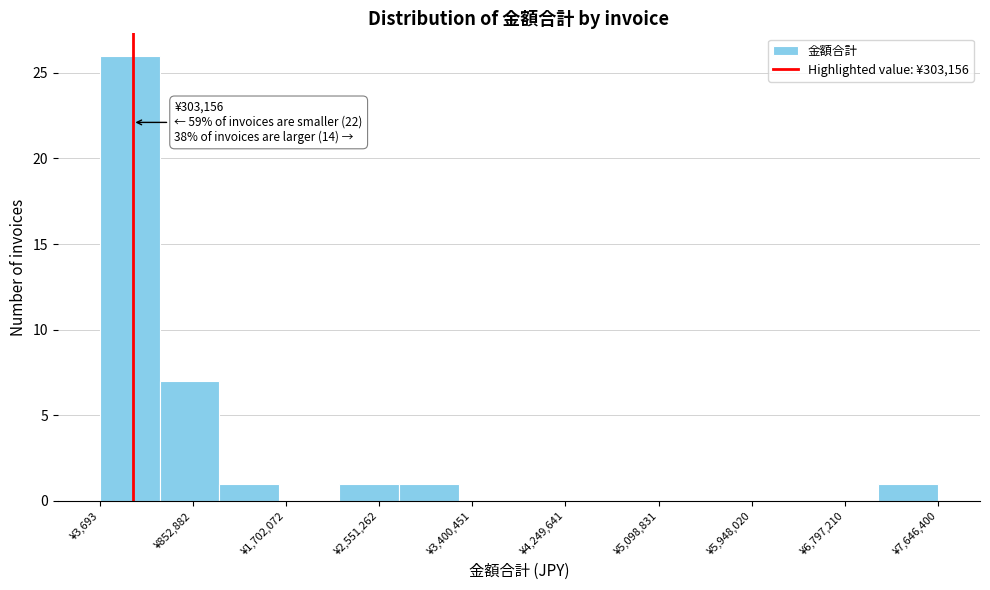

Over which range of the x-axis is the bar tallest?

0 to 500000